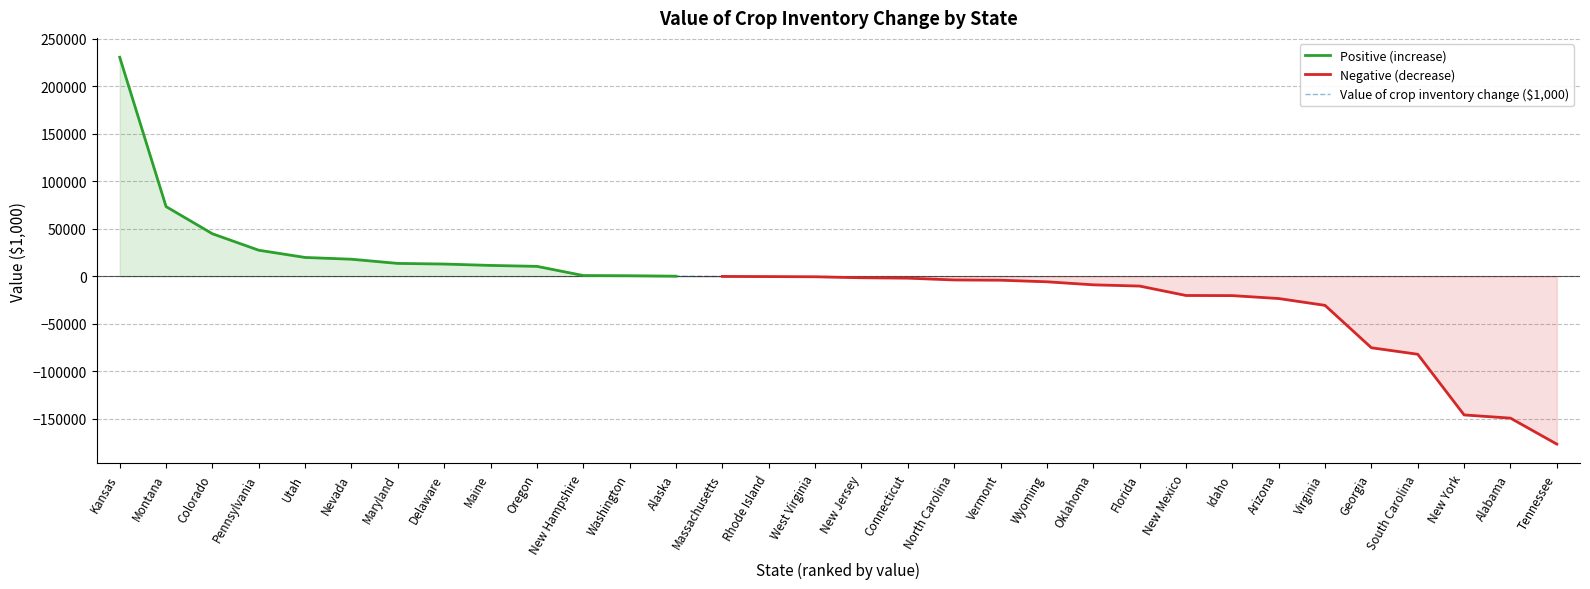

What position from the right is South Carolina?

4